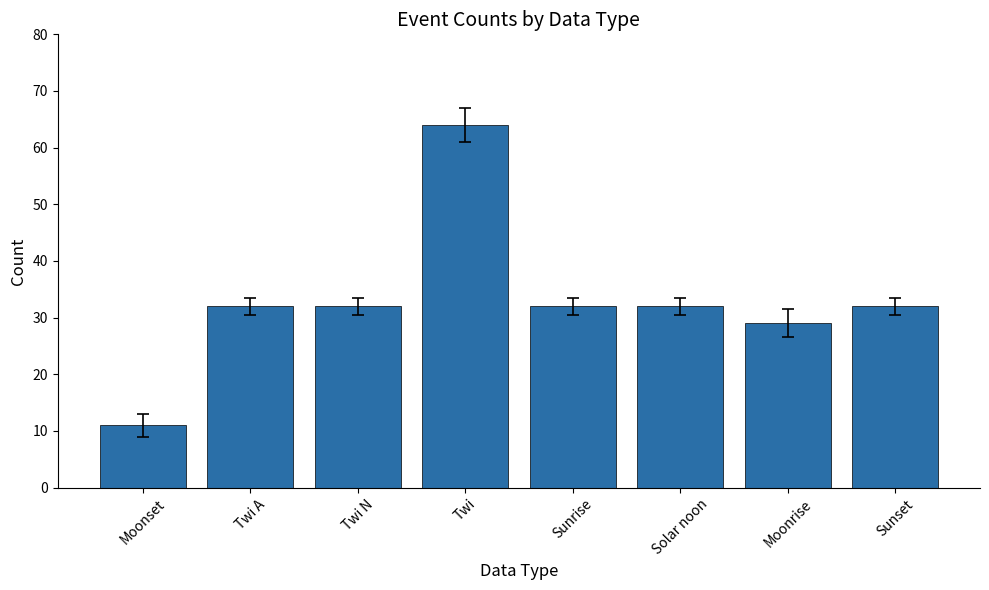

What is the difference between the second highest and minimum values?

21